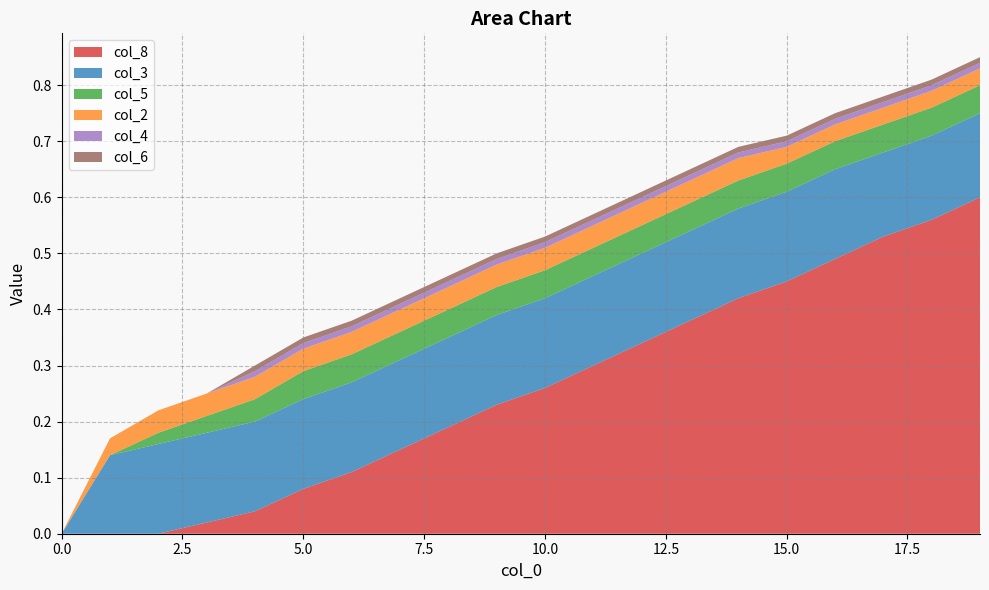

Reading left to right, extract all data points from this chart.

col_8: 0.0	0.0	0.0	0.0	0.0	0.1	0.1	0.1	0.2	0.2	0.3	0.3	0.3	0.4	0.4	0.5	0.5	0.5	0.6	0.6
col_3: 0.0	0.1	0.2	0.2	0.2	0.2	0.2	0.2	0.2	0.2	0.2	0.2	0.2	0.2	0.2	0.2	0.2	0.1	0.1	0.1
col_5: 0.0	0.0	0.0	0.0	0.0	0.1	0.1	0.1	0.1	0.1	0.1	0.1	0.1	0.1	0.1	0.1	0.1	0.1	0.1	0.1
col_2: 0.0	0.0	0.0	0.0	0.0	0.0	0.0	0.0	0.0	0.0	0.0	0.0	0.0	0.0	0.0	0.0	0.0	0.0	0.0	0.0
col_4: 0.0	0.0	0.0	0.0	0.0	0.0	0.0	0.0	0.0	0.0	0.0	0.0	0.0	0.0	0.0	0.0	0.0	0.0	0.0	0.0
col_6: 0.0	0.0	0.0	0.0	0.0	0.0	0.0	0.0	0.0	0.0	0.0	0.0	0.0	0.0	0.0	0.0	0.0	0.0	0.0	0.0